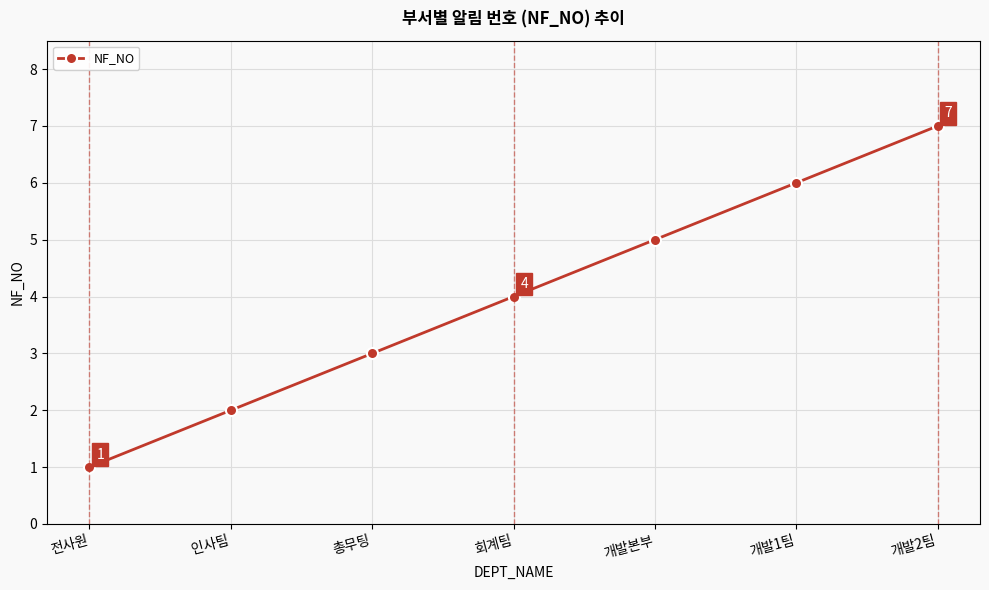

What is the approximate value at 회계팀?

4